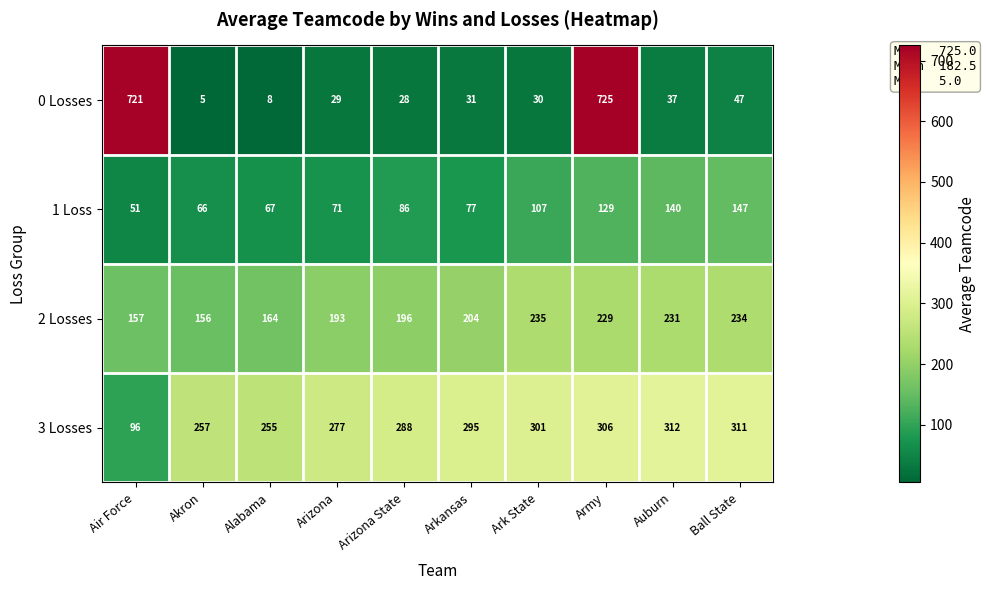

What is the average value of the 3 Losses series?

270